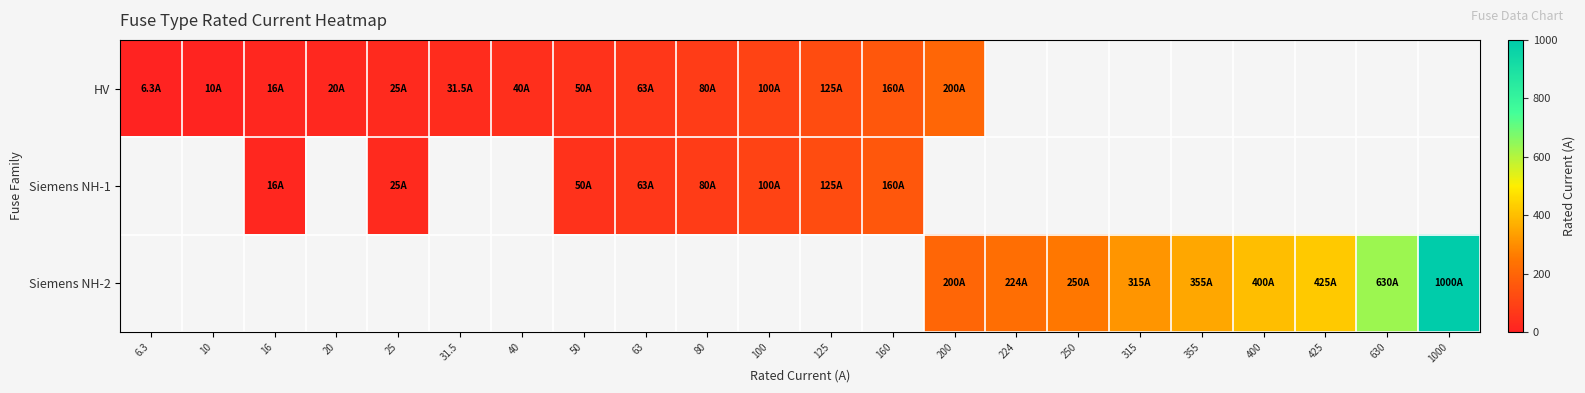

What is the smallest value displayed?

6.3